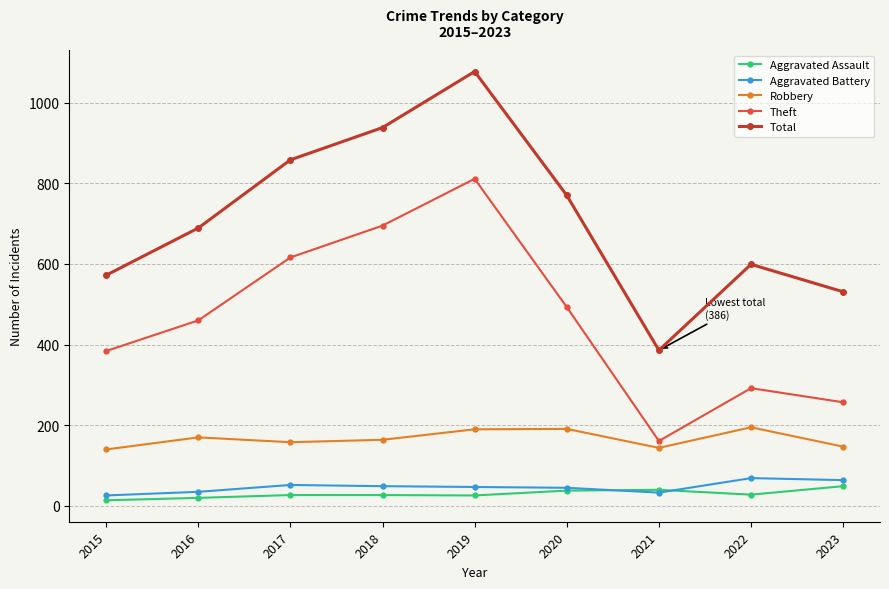

True or false: Aggravated Assault and Theft intersect in this chart.

False